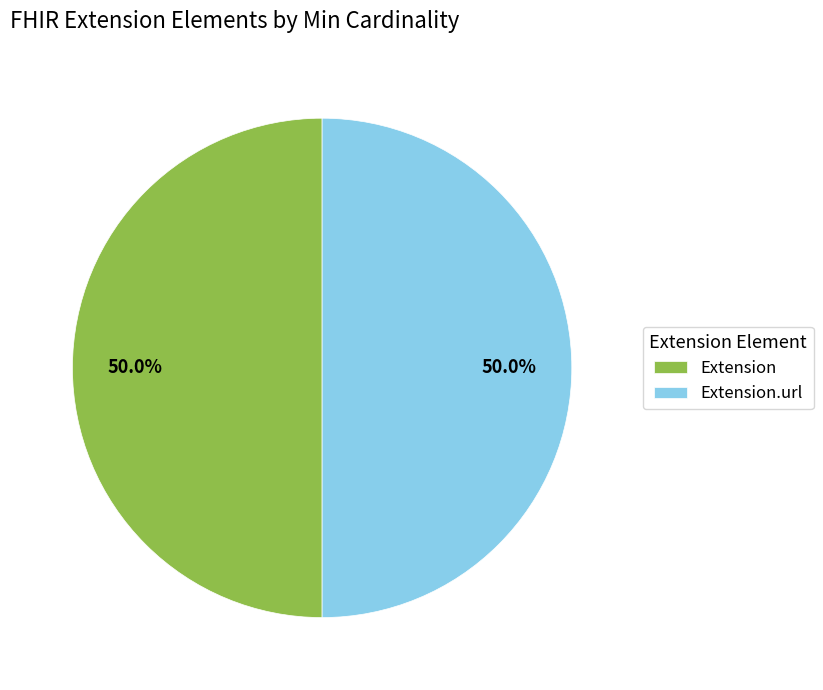

The Extension.url slice represents 50% of the pie. True or false?

True